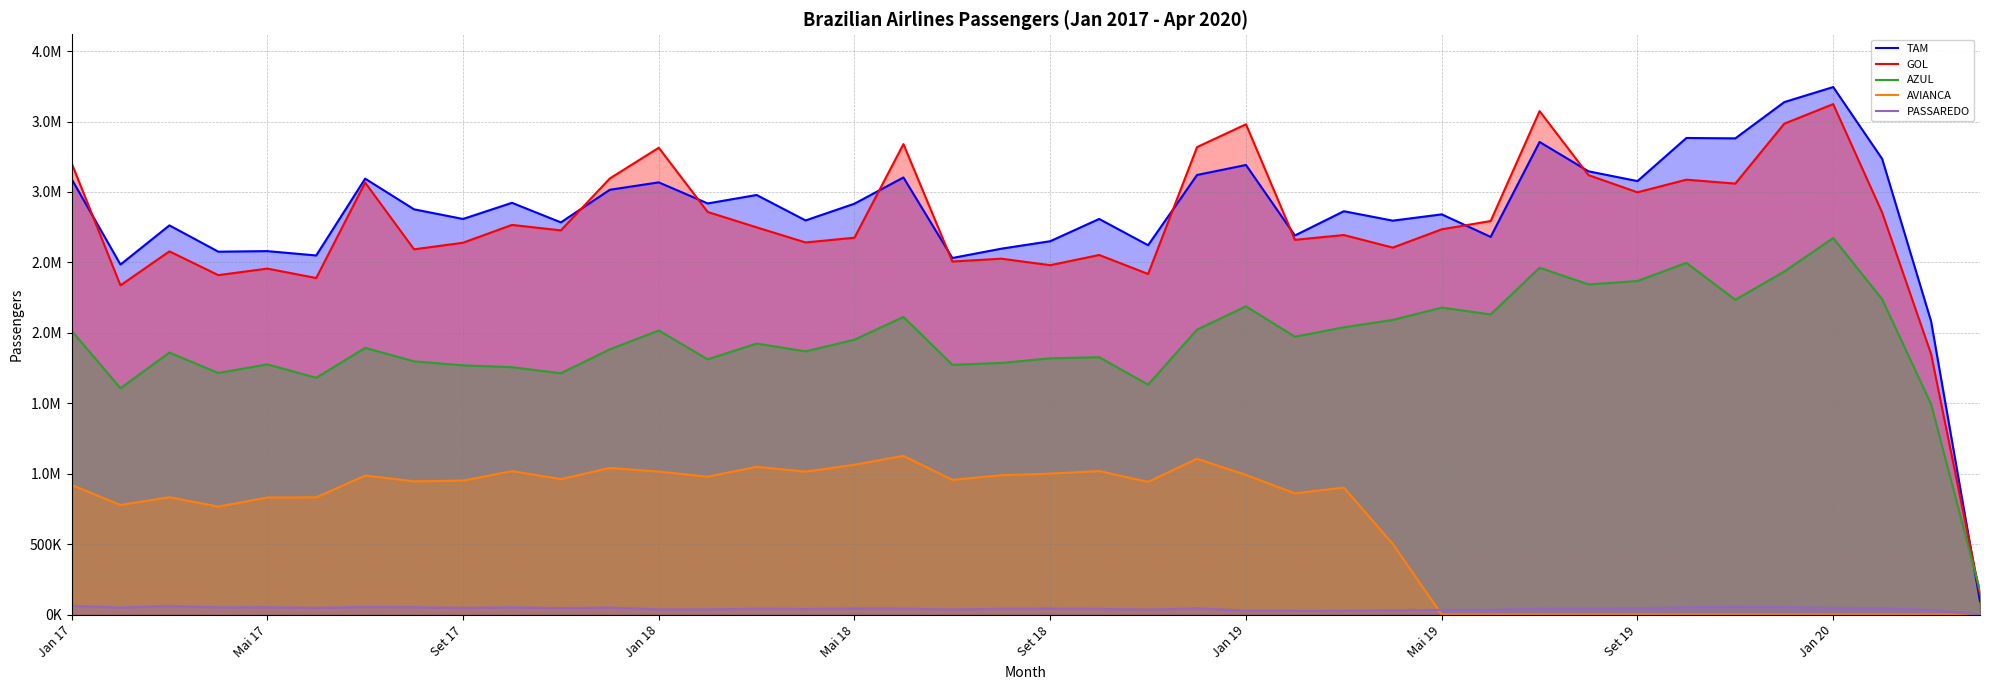

What is the value of the AVIANCA point at the 19th from the left?

956024